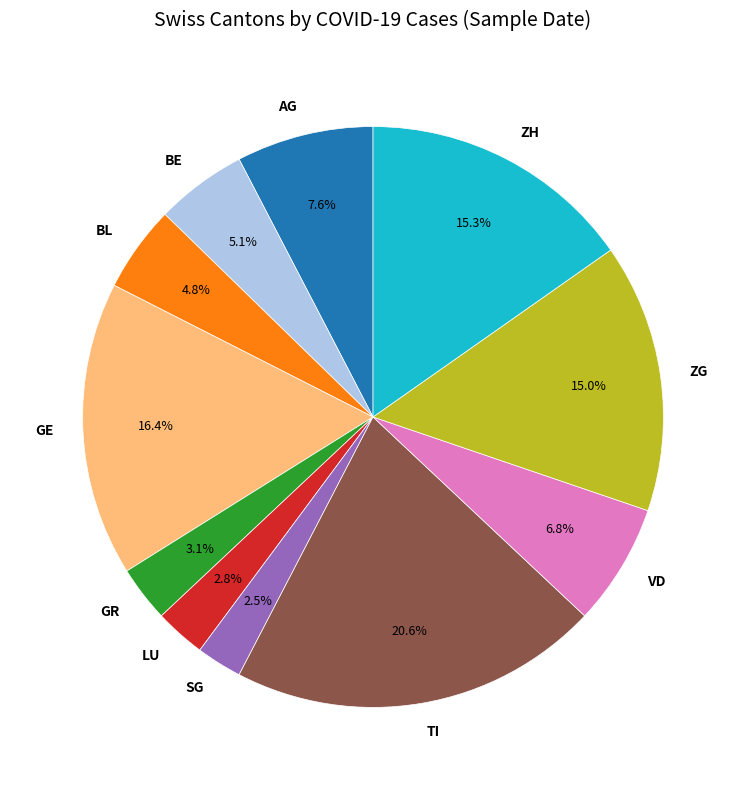

To the nearest percent, what portion does GE represent?

16%